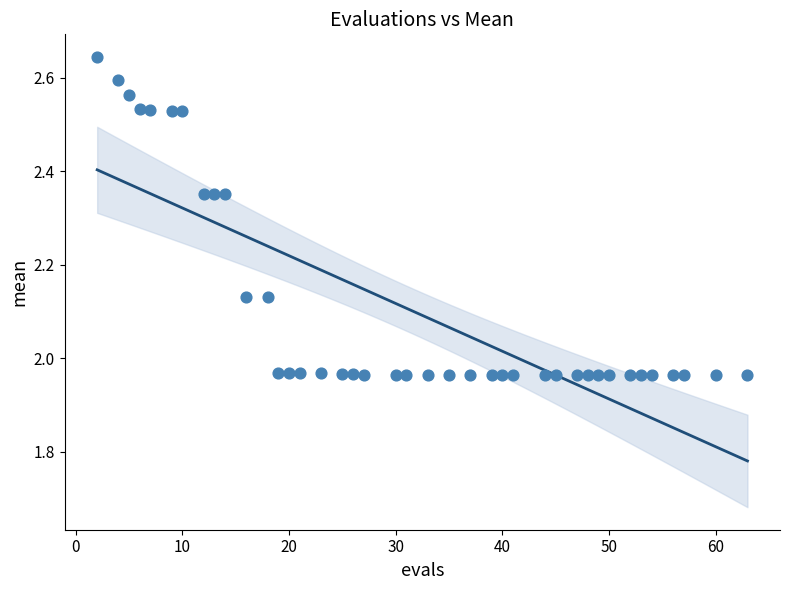

What is the range of X values (max minus min)?

61.0